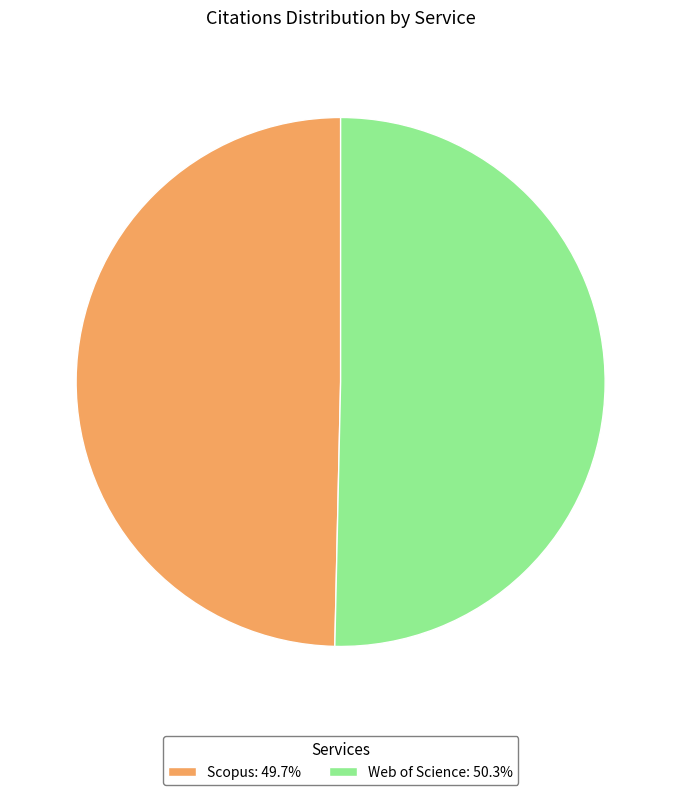

True or false: Web of Science accounts for 37% of the total.

False